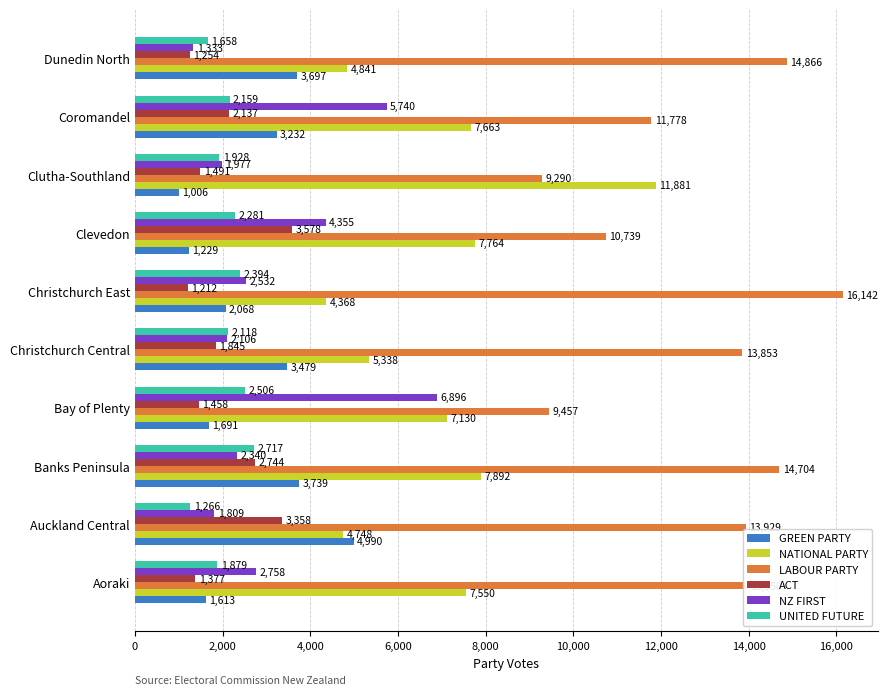

Which series has the widest spread of values?

NATIONAL PARTY